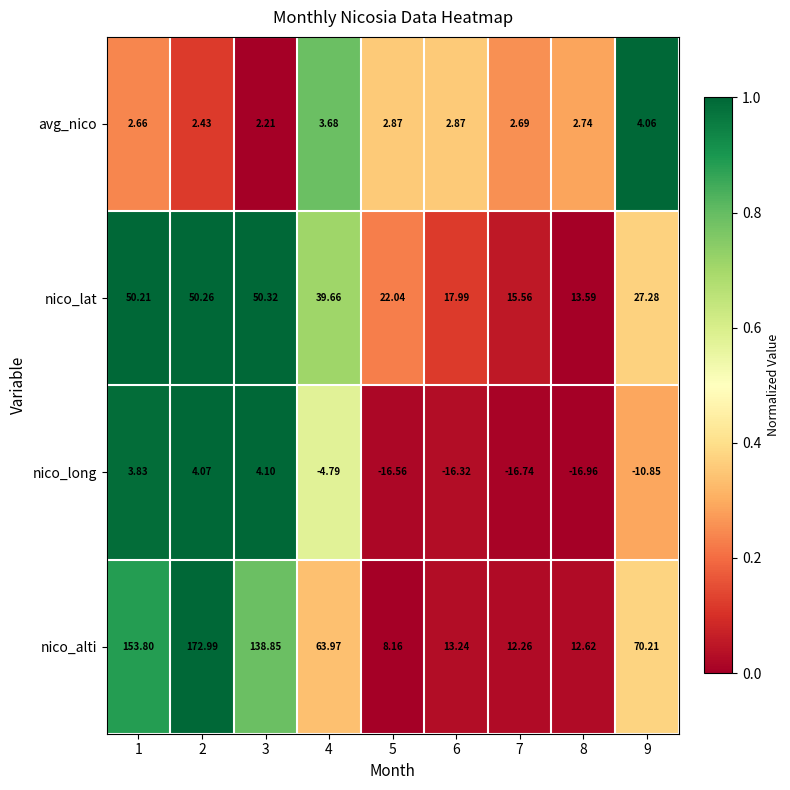

List the series in order of their peak value, lowest first.

avg_nico, nico_long, nico_lat, nico_alti